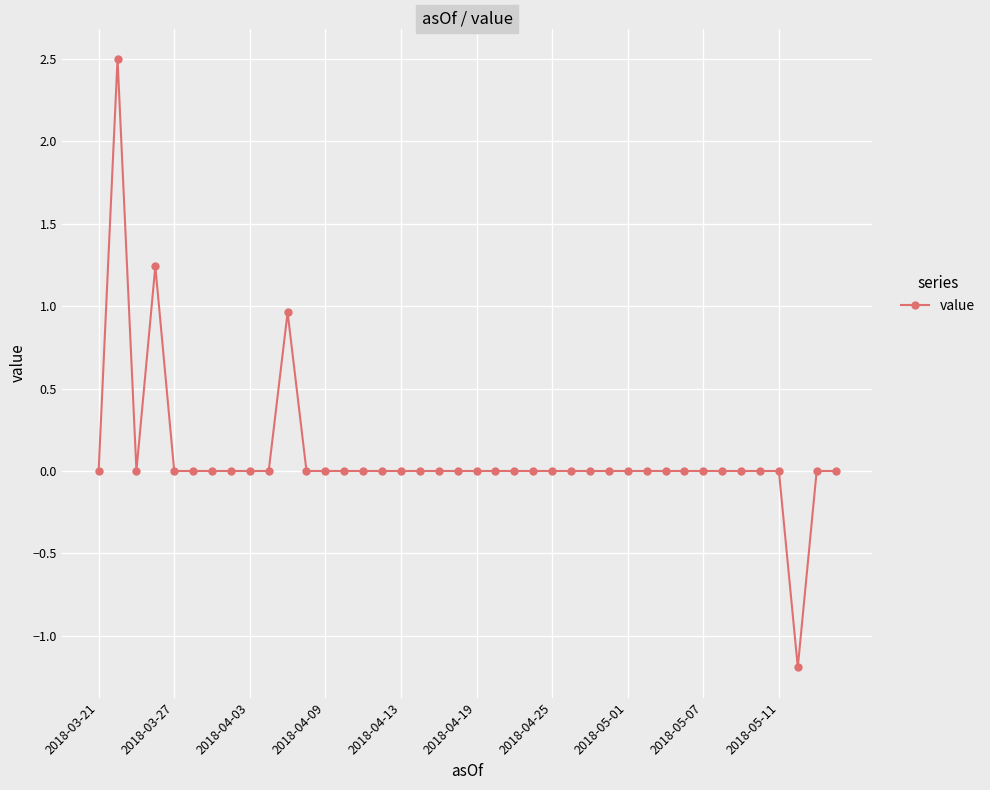

What is the minimum value shown in the chart?

-1.2